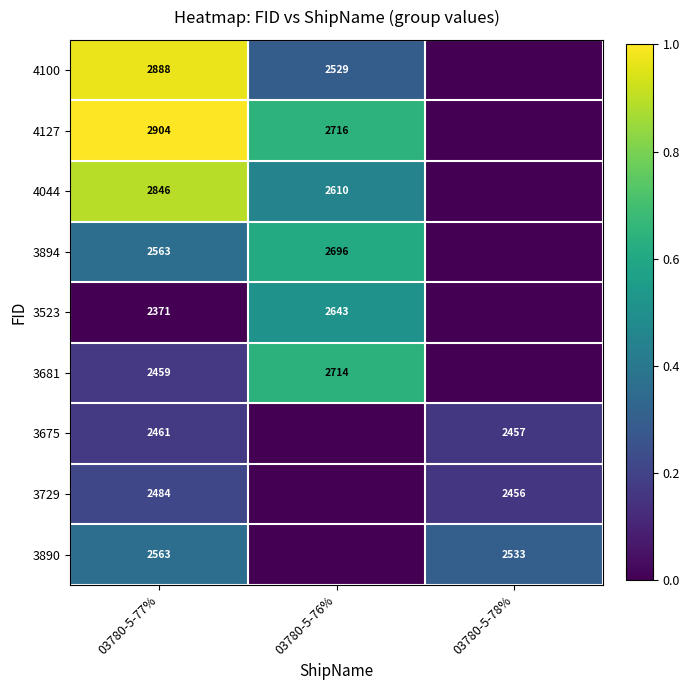

Which label corresponds to the largest value in the chart?

03780-5-77%